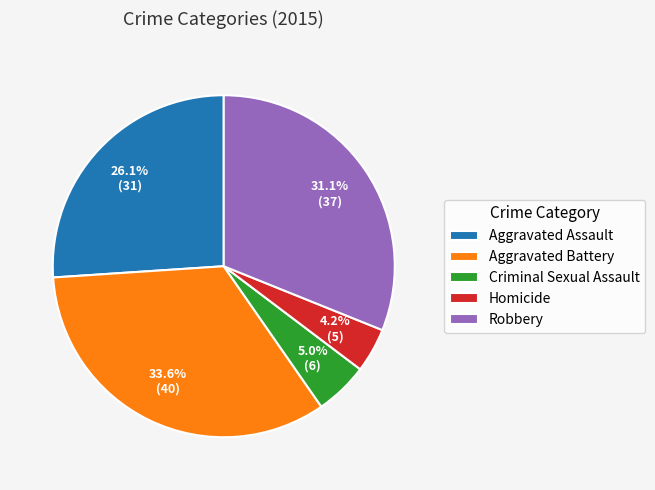

True or false: Homicide accounts for 4% of the total.

True